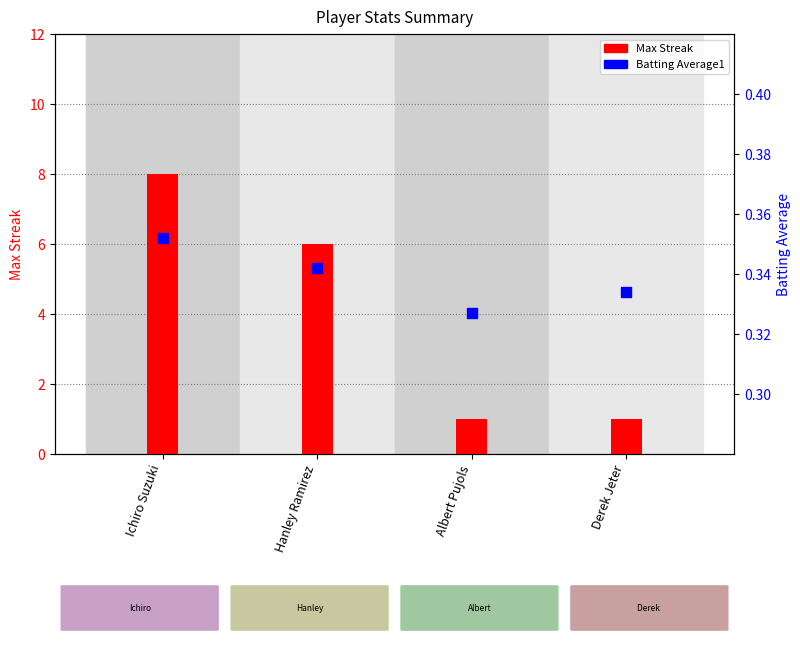

At how many categories does at least one series exceed 3?

2